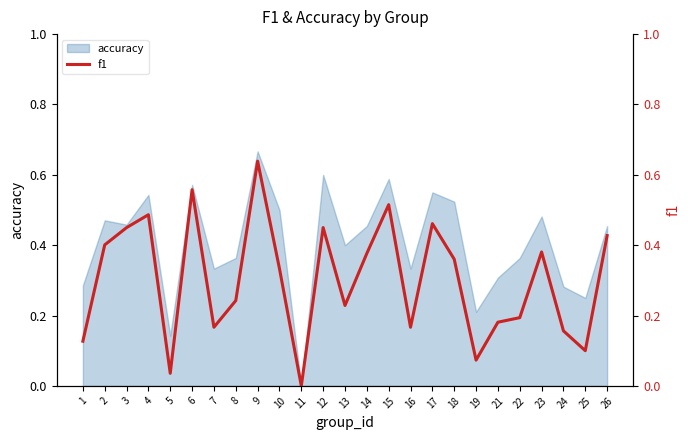

The accuracy series shows 0.4 at 21. True or false?

False